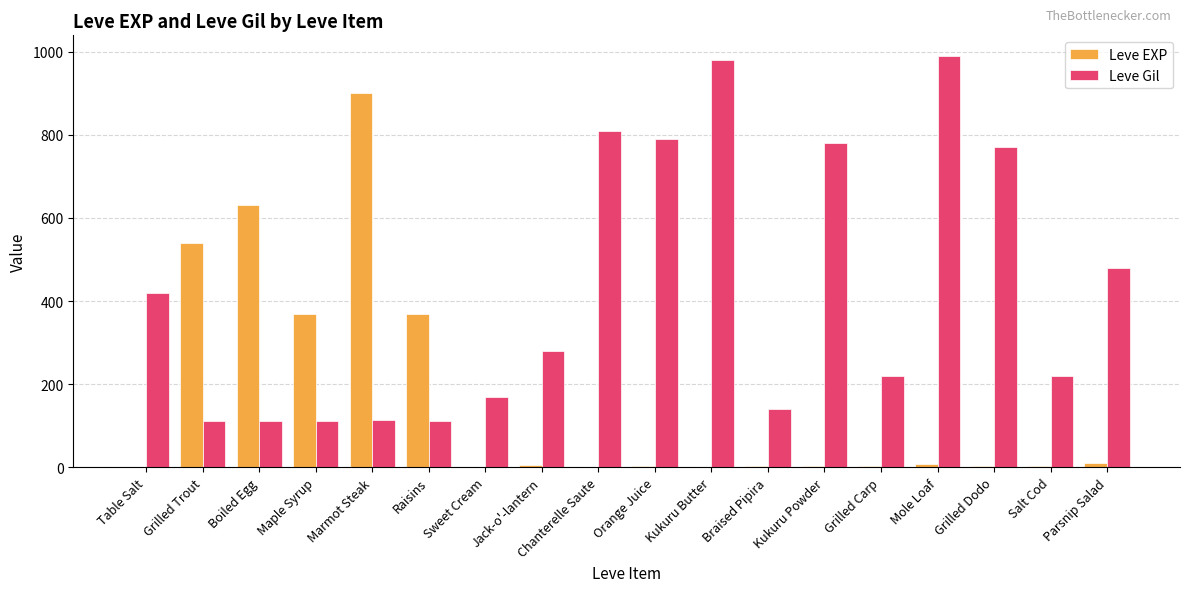

What is the maximum value shown in the chart?

990